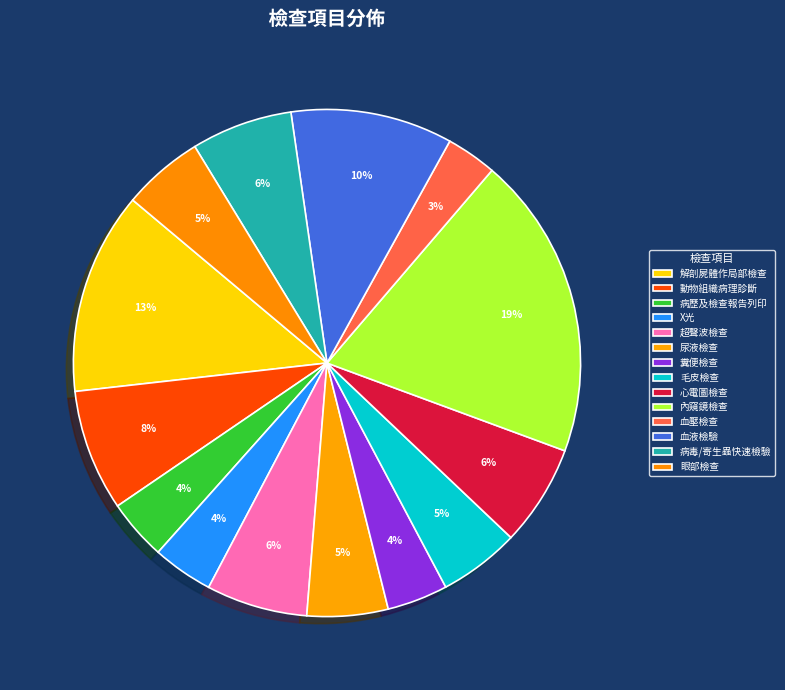

Count the number of slices in the pie.

14